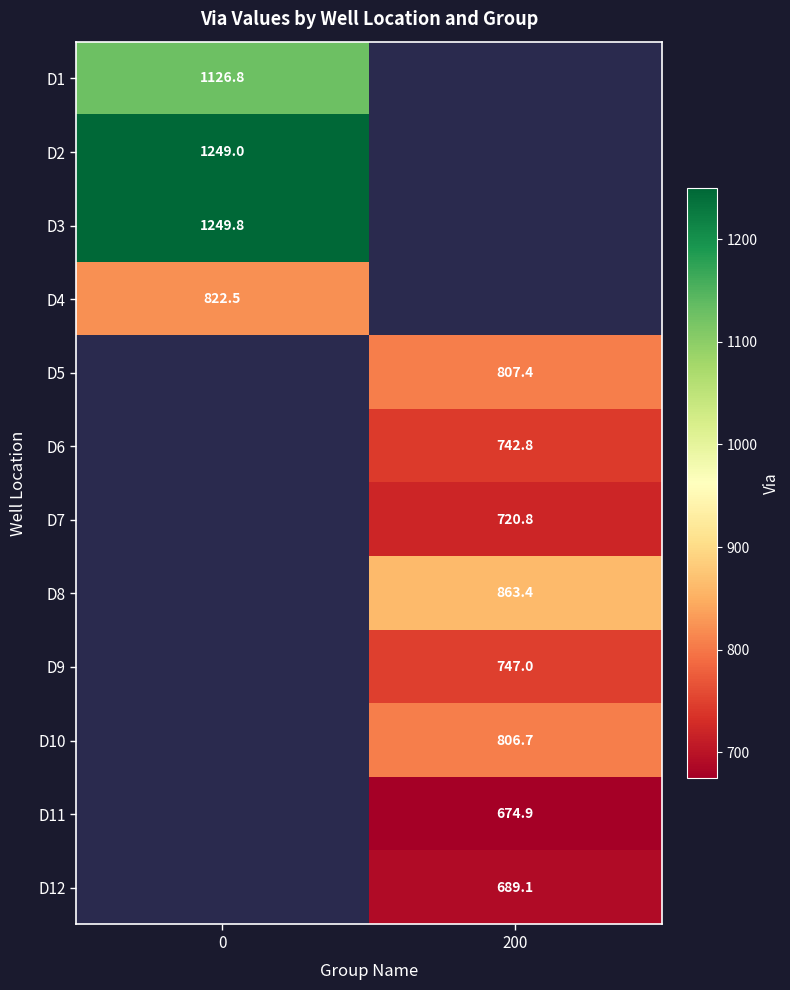

How many series are shown in this chart?

12